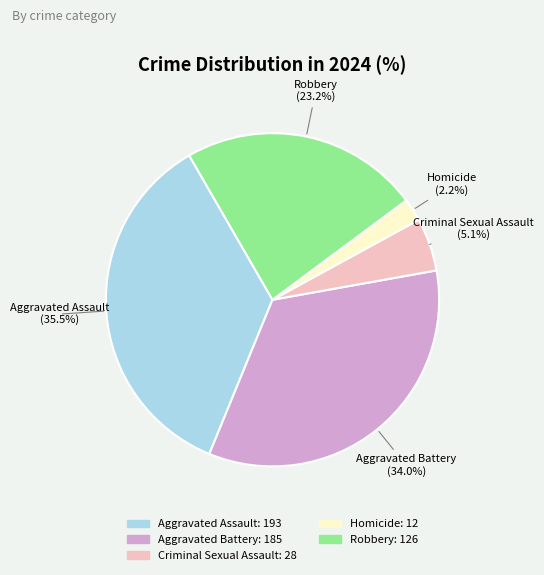

Which has a higher value, Aggravated Assault or Criminal Sexual Assault?

Aggravated Assault